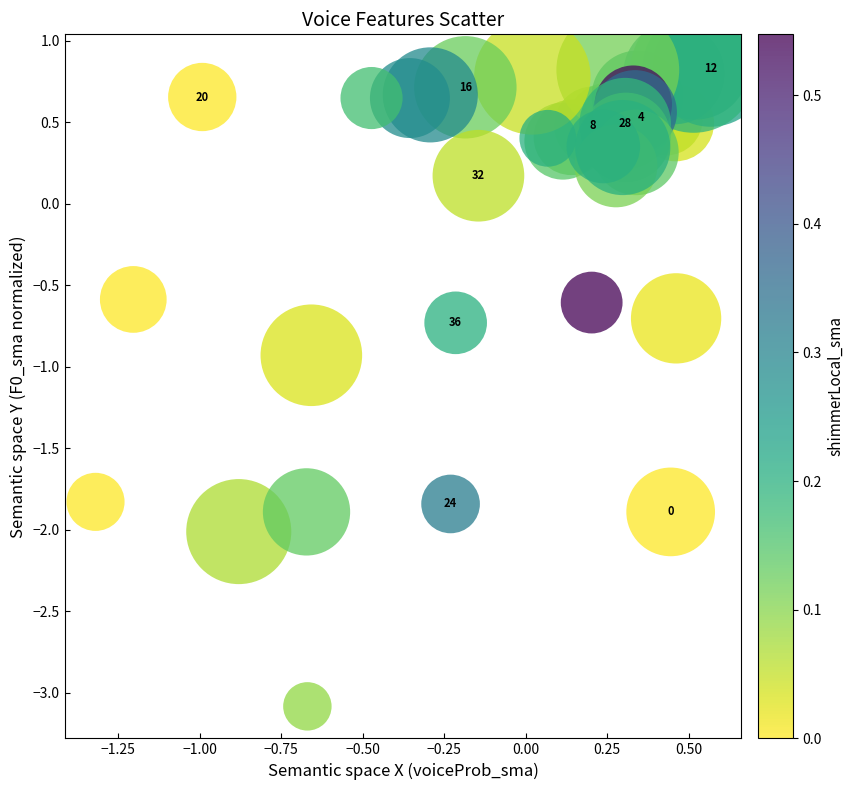

What Y value in the scatter plot is closest to -1?

-0.9